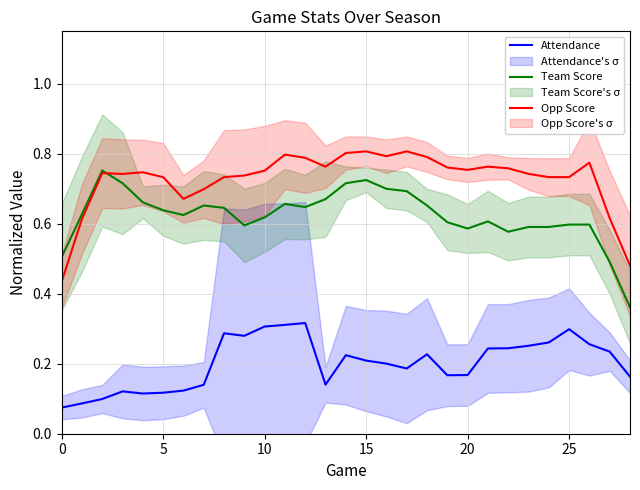

How many Opp Score values are between 0 and 1?

29